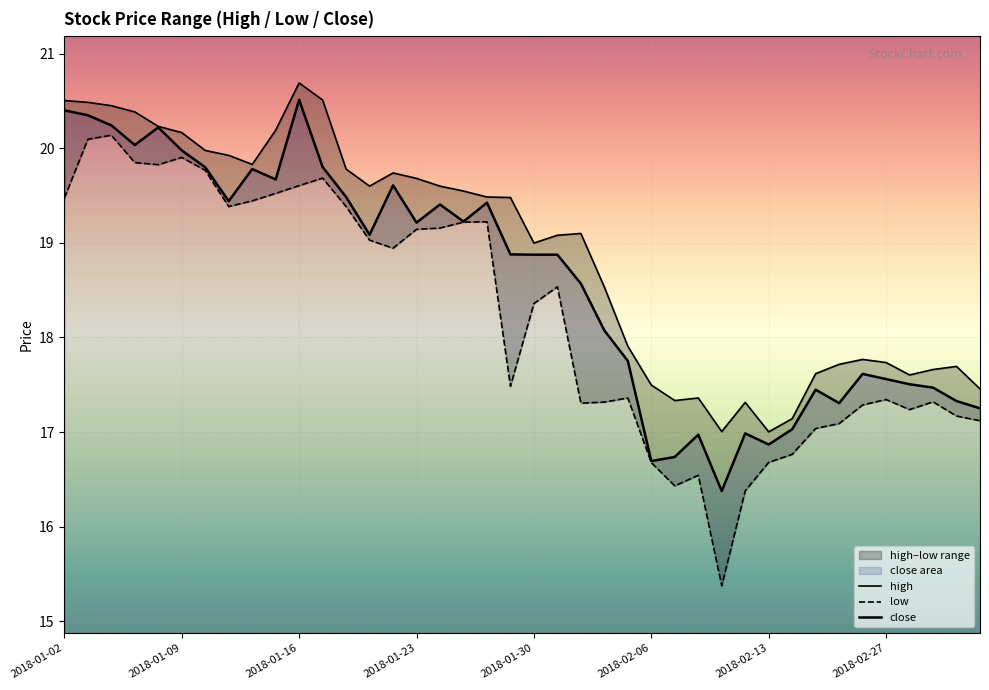

What is the label of the 12th point from the right?

28